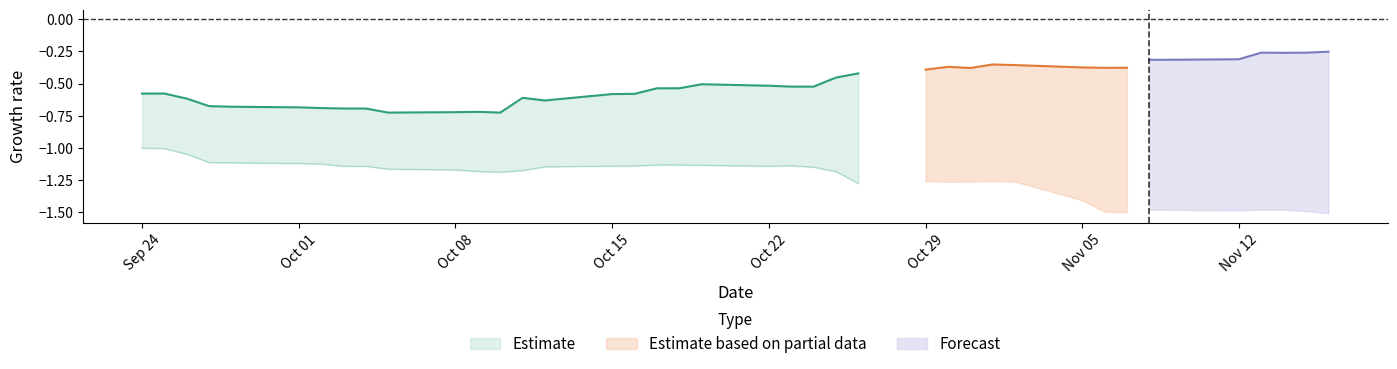

True or false: SPY and VXX intersect in this chart.

False